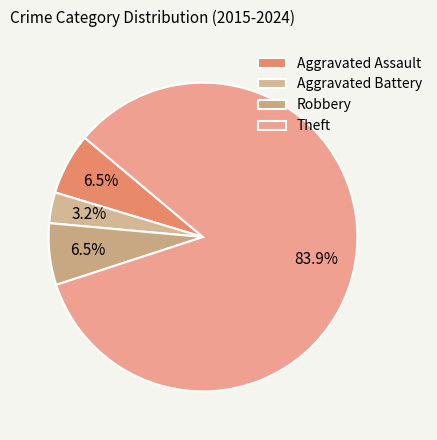

Which slice is the smallest?

Aggravated Battery